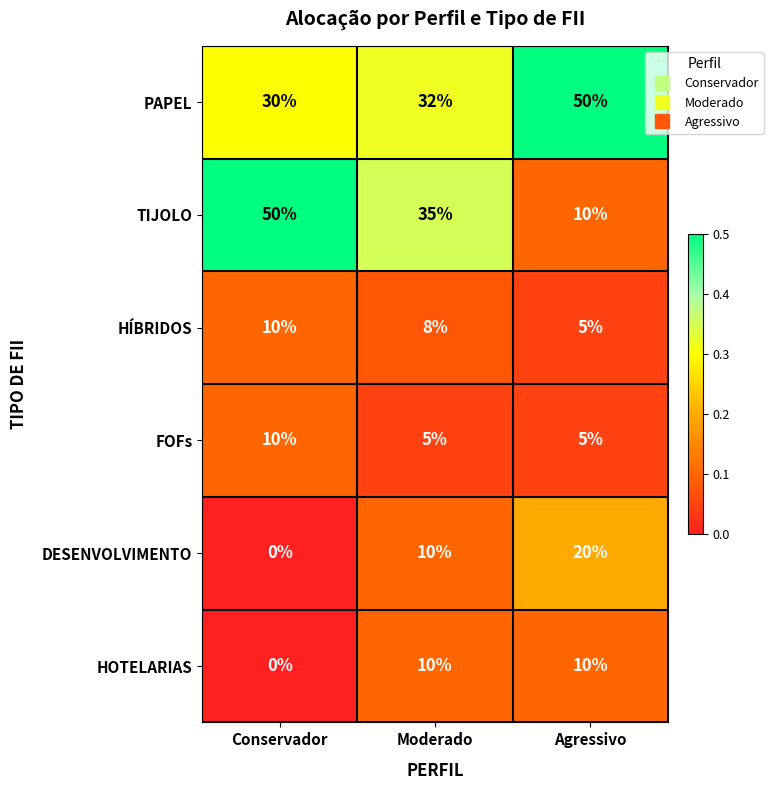

How many categories are shown in the chart?

3